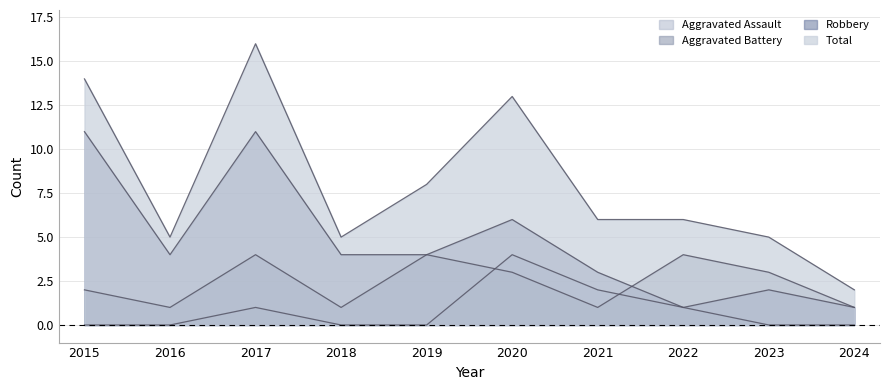

What is the difference between the maximum and minimum values in the Aggravated Assault series?

4